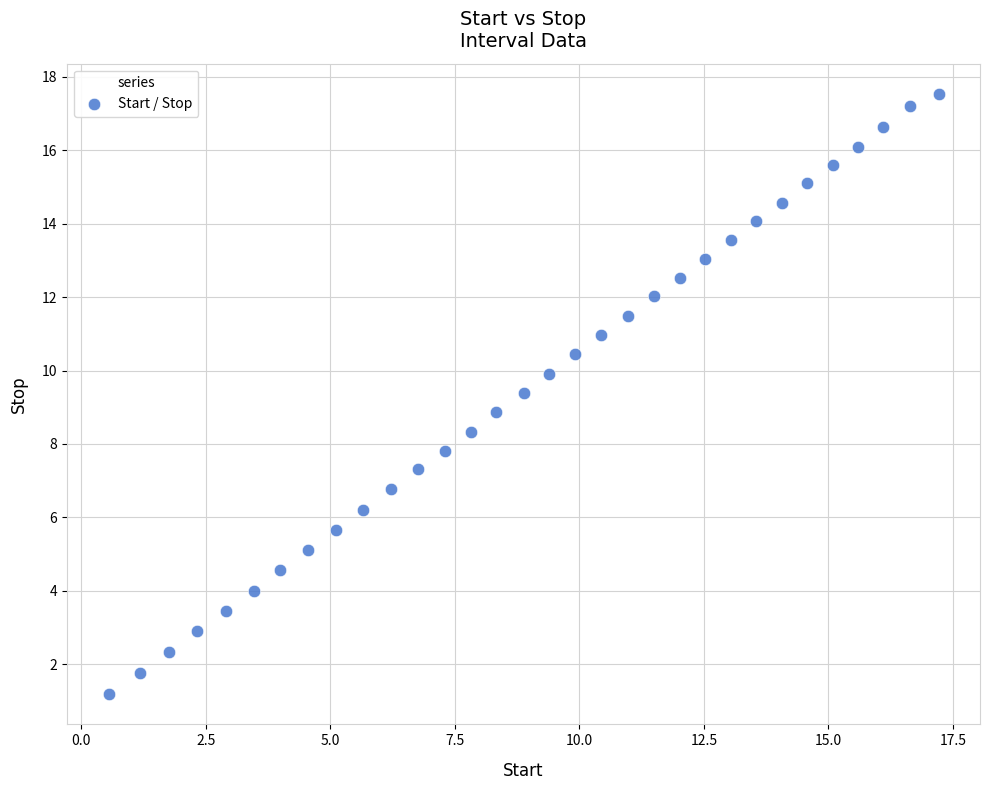

What is the range of X values (max minus min)?

16.7